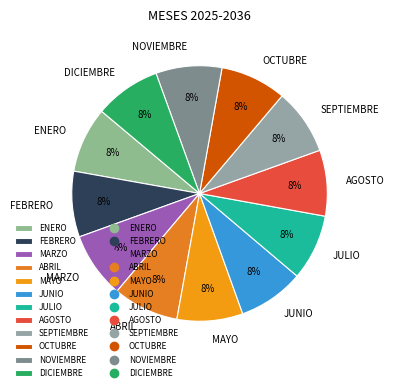

Does any single category account for the majority?

No